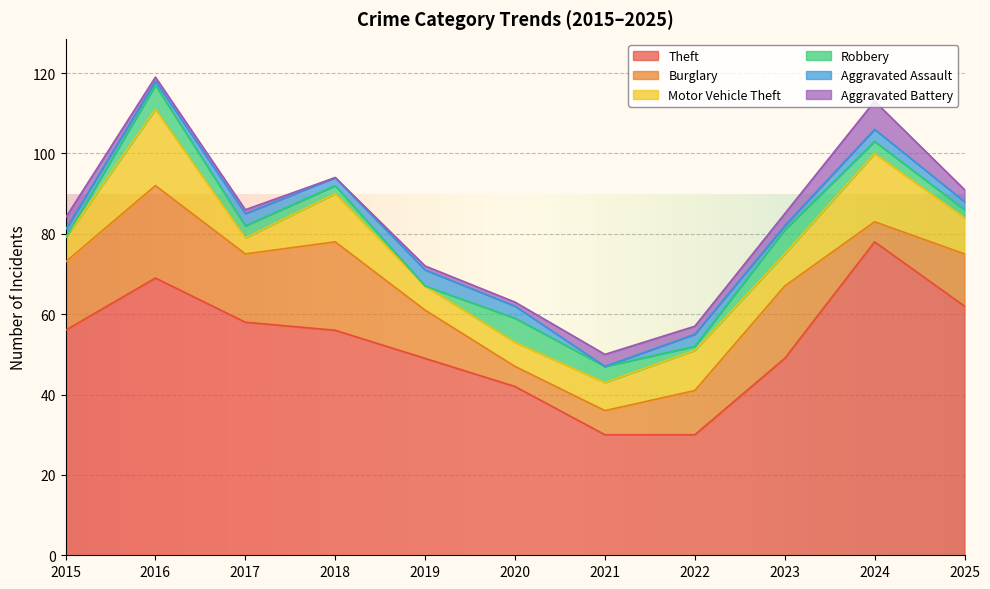

Between 2024 and 2017, which is larger?

2024